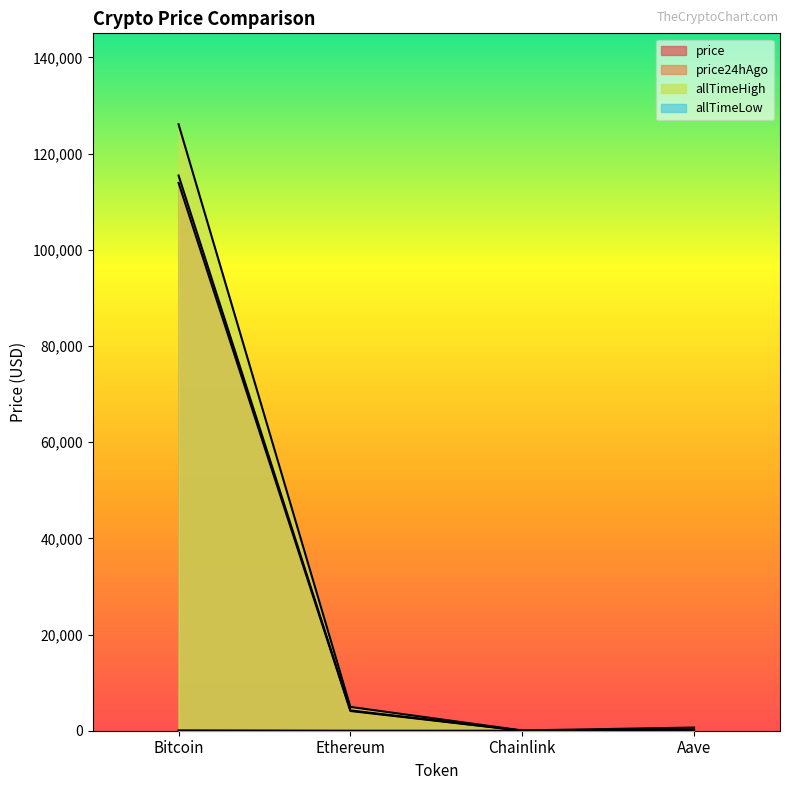

Count the number of data series in this chart.

4